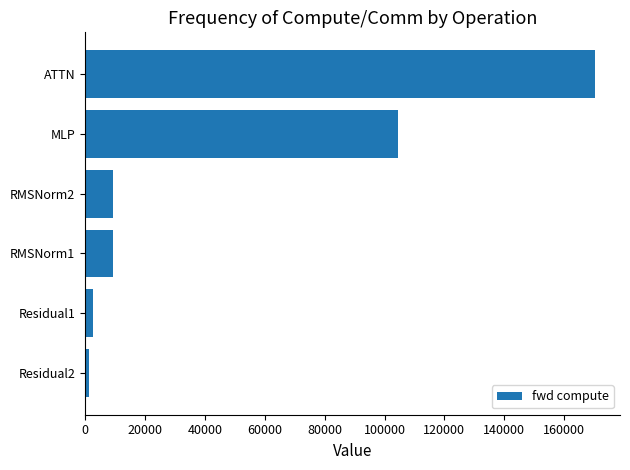

True or false: the data shows 233228.8 at ATTN.

False